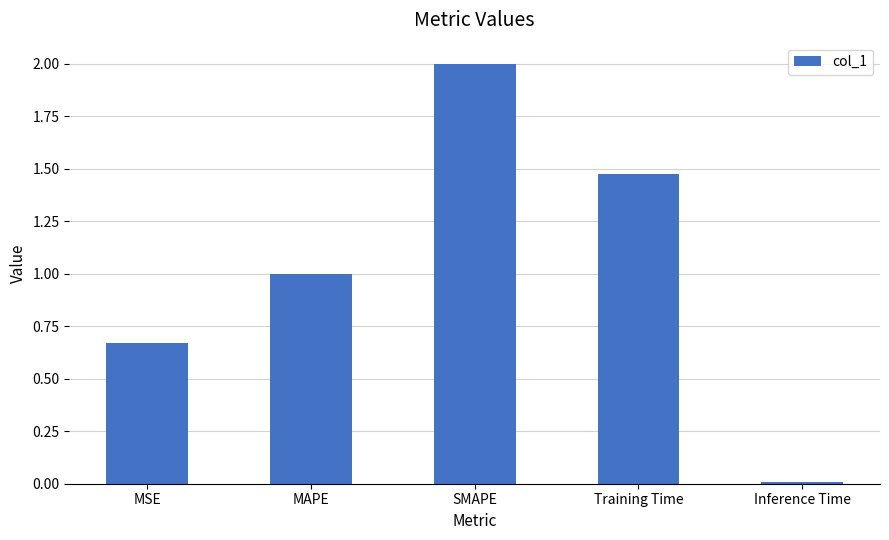

What is the label of the 3rd bar from the right?

SMAPE